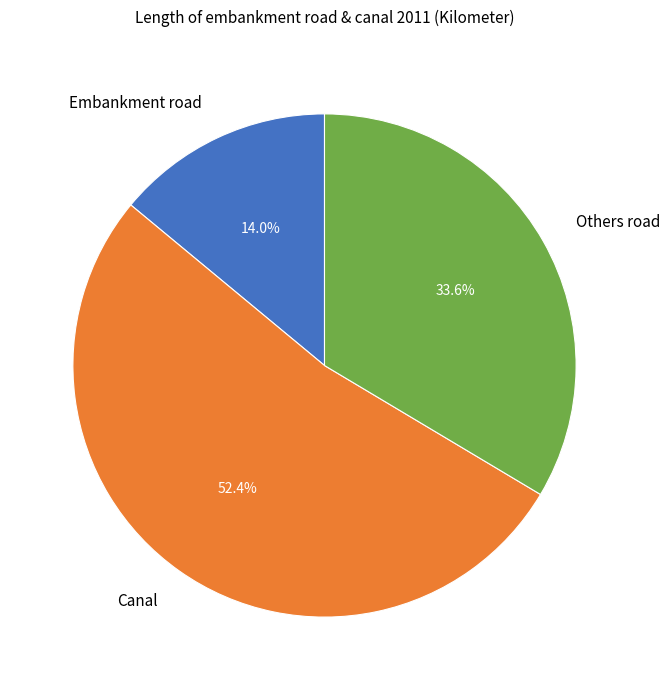

The Canal slice represents 38% of the pie. True or false?

False